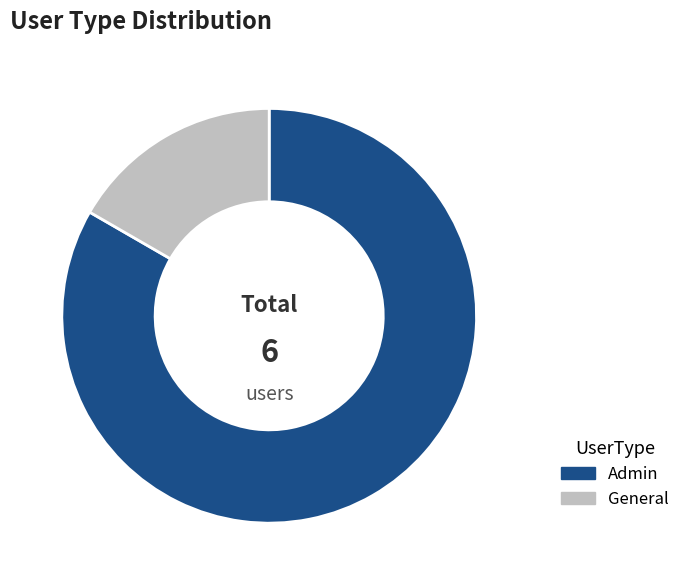

Does Admin account for over 50% of the chart?

Yes